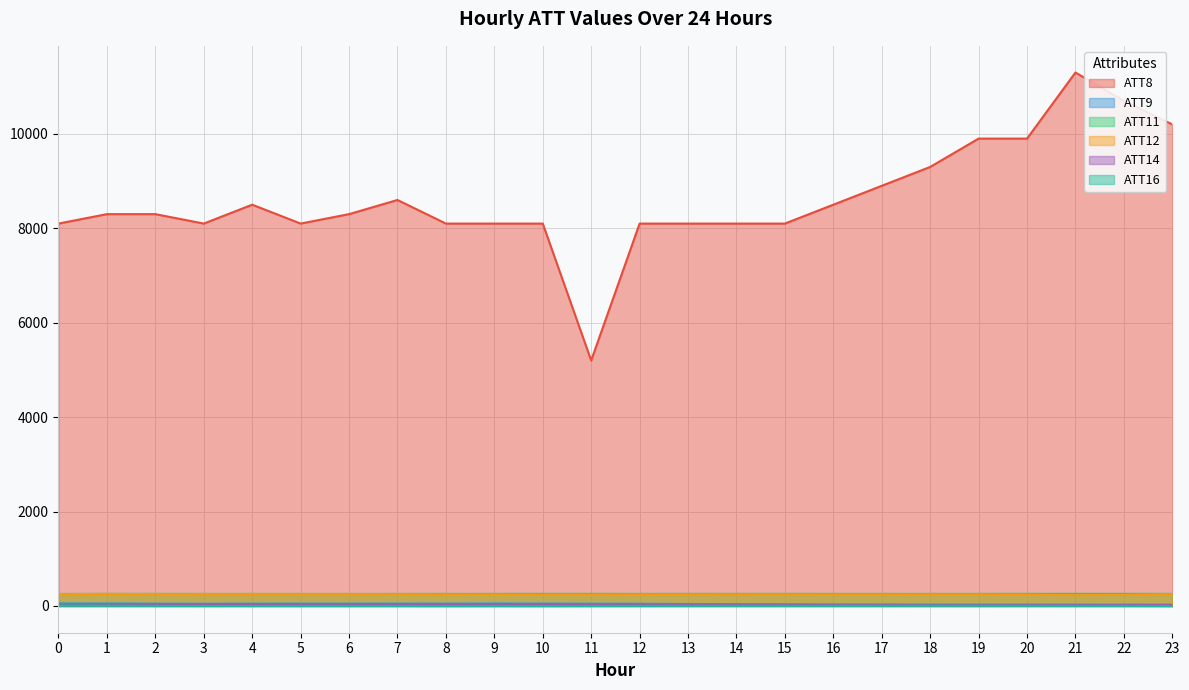

What is the spread (max minus min) of values at 16?

8495.8